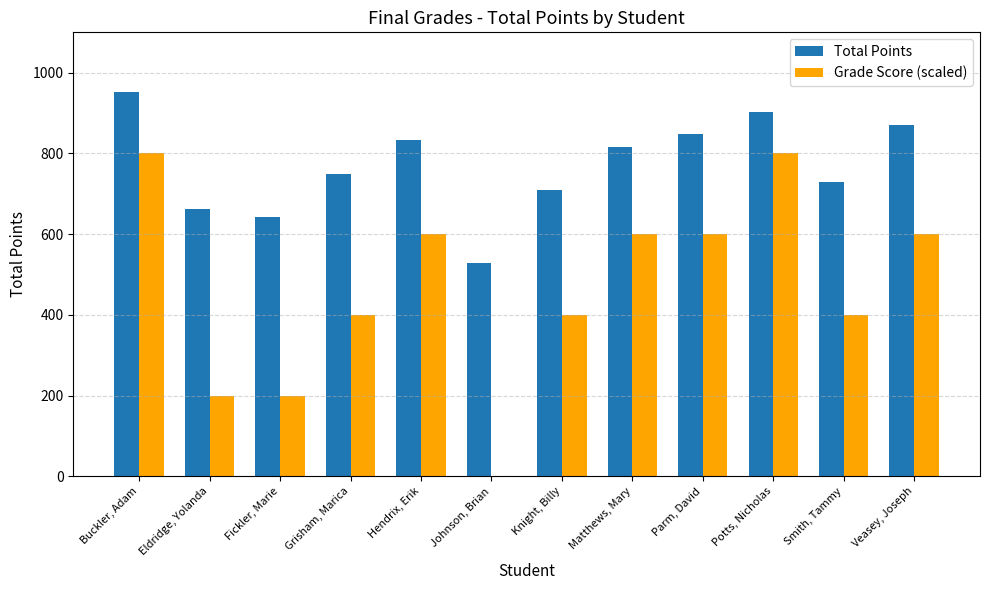

Is it true that Grade Score (scaled) equals 200 at Fickler, Marie?

True